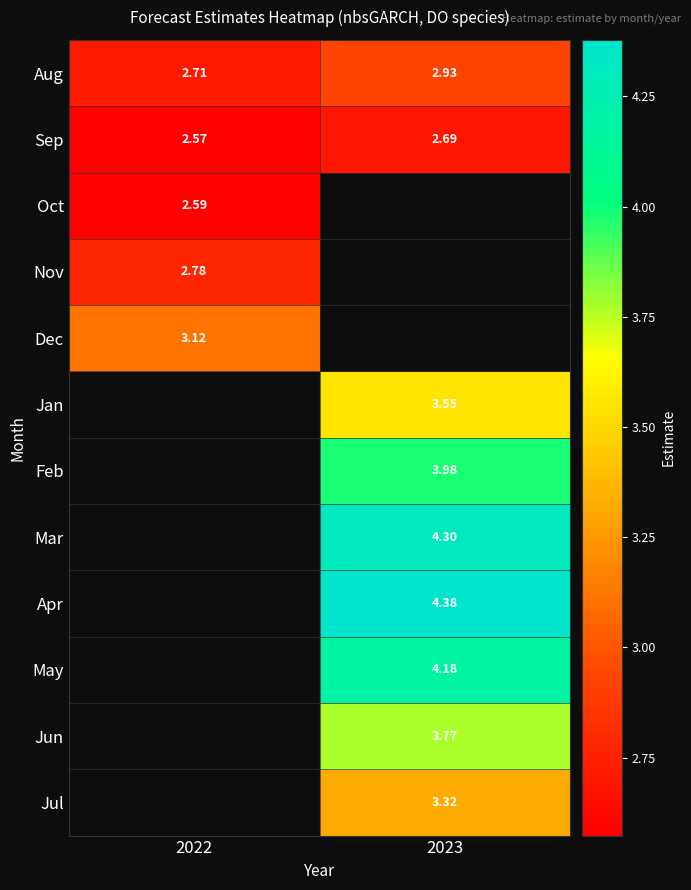

Read the Feb value at 2023.

4.0